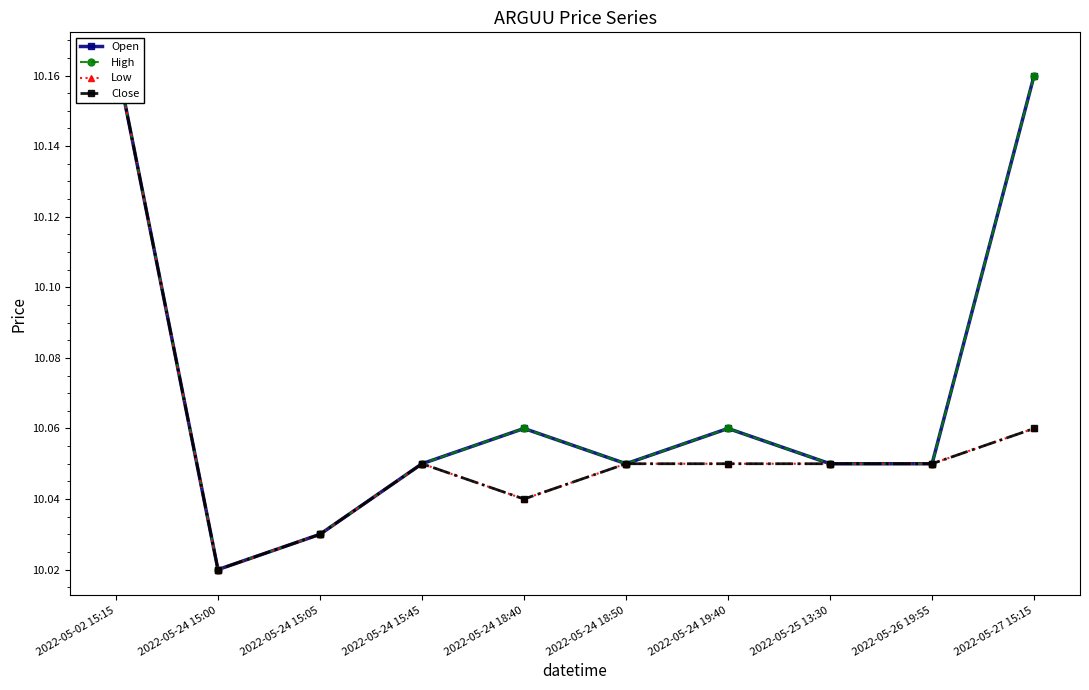

What is the minimum value for Close?

10.0